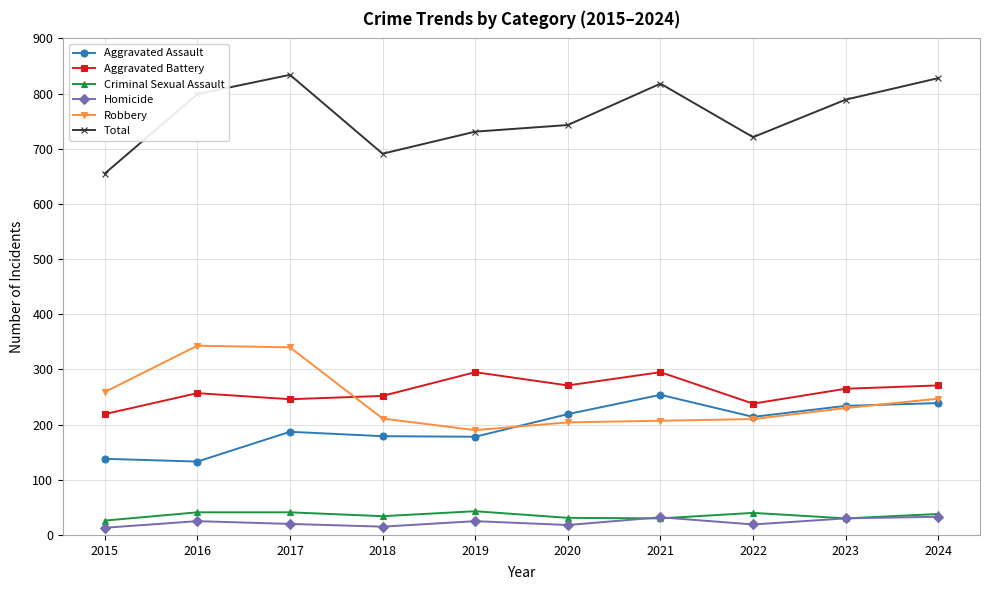

The Total series shows 655 at 2015. True or false?

True